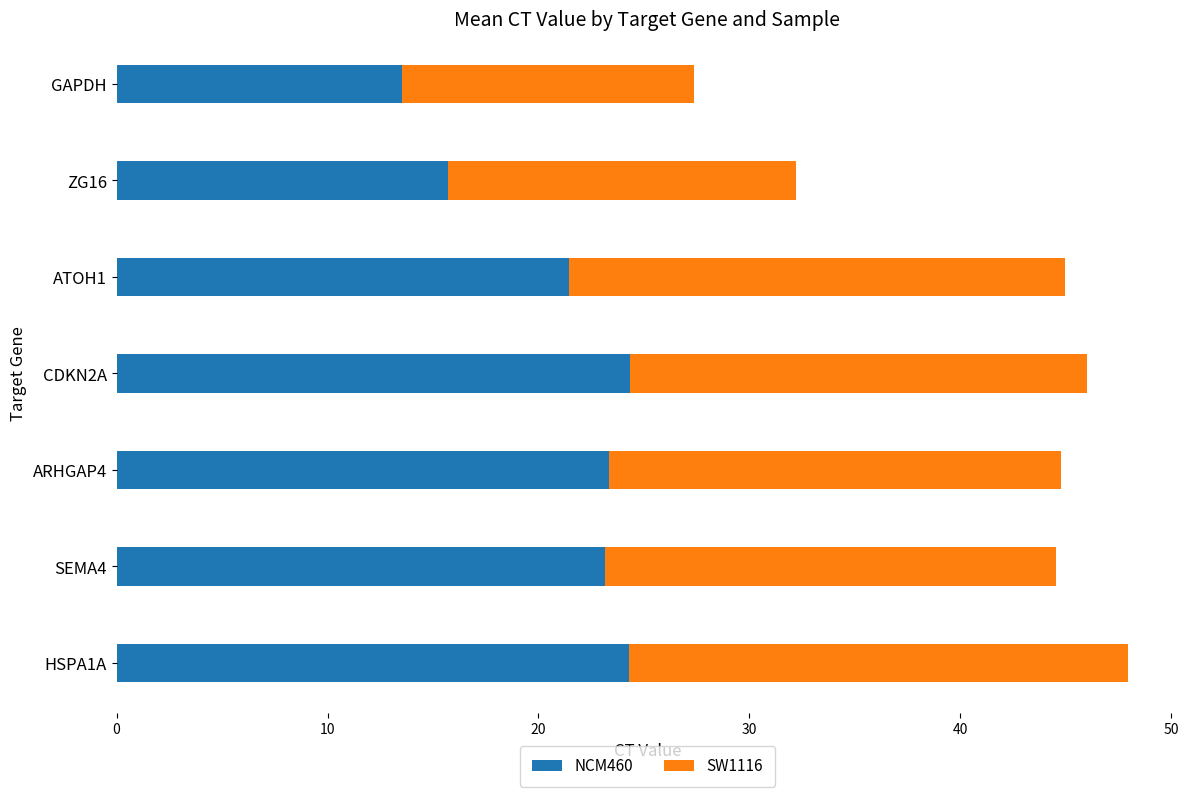

What is the lowest value of the NCM460 series?

13.5